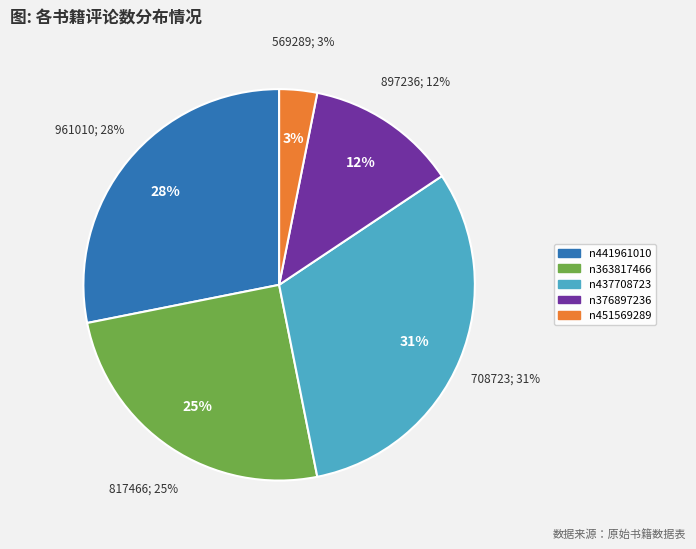

To the nearest percent, what is the difference between the n451569289 and n376897236 slice percentages?

9%